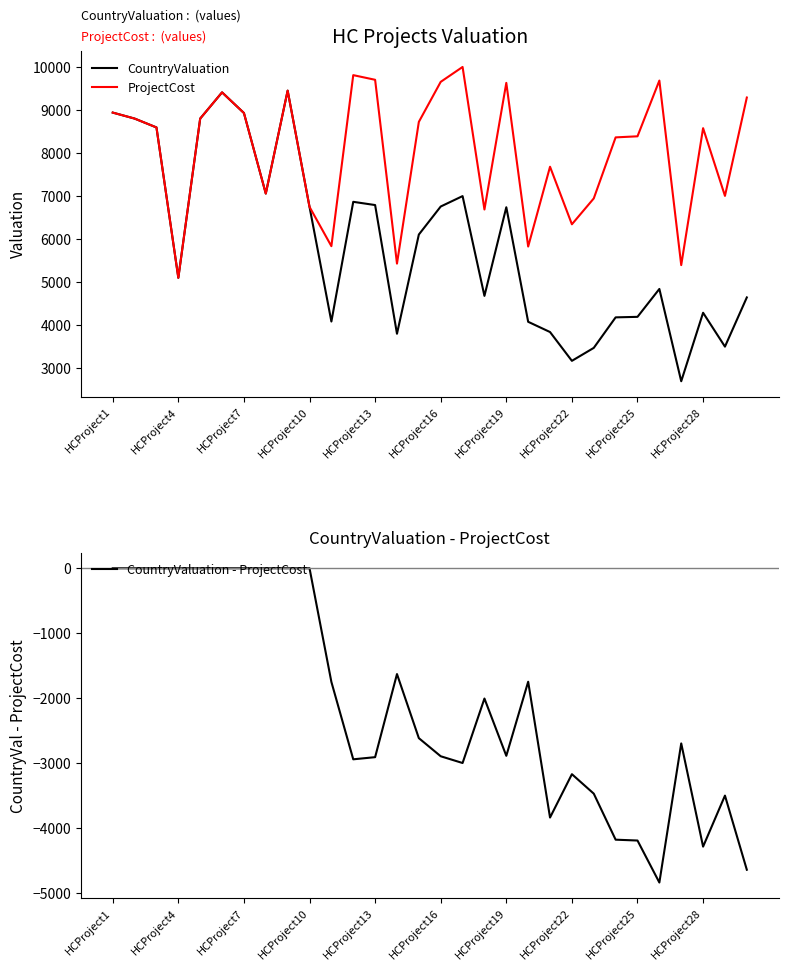

Where is CountryValuation - ProjectCost nearest to the value -2420?

14